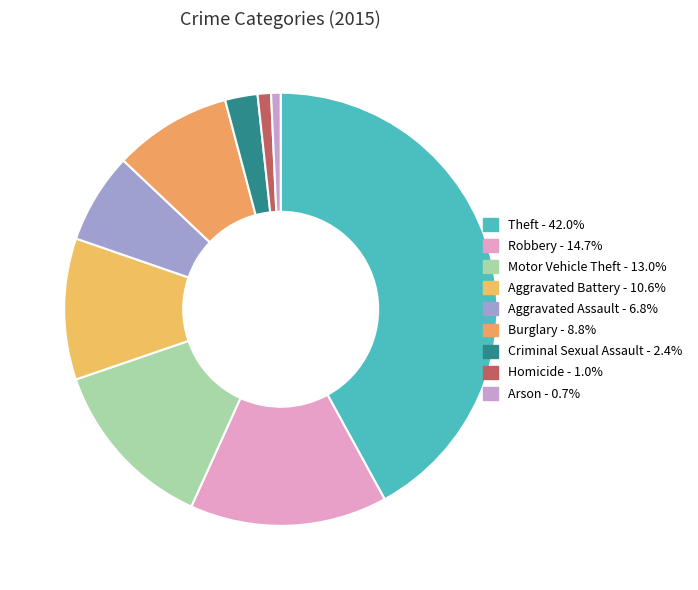

True or false: Motor Vehicle Theft accounts for 5% of the total.

False